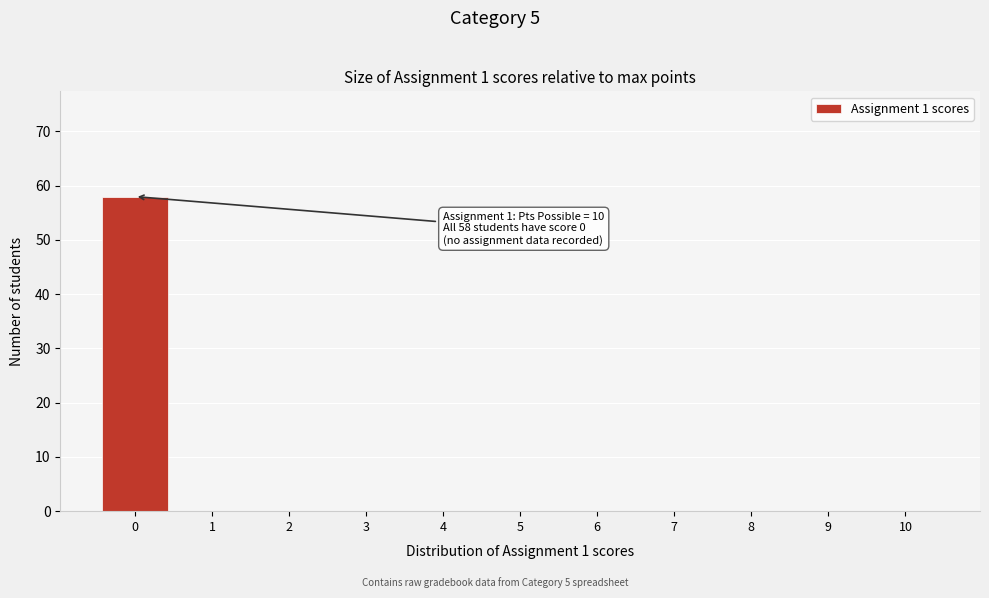

Reading left to right, list all the values displayed in this chart.

0=58	1=0	2=0	3=0	4=0	5=0	6=0	7=0	8=0	9=0	10=0